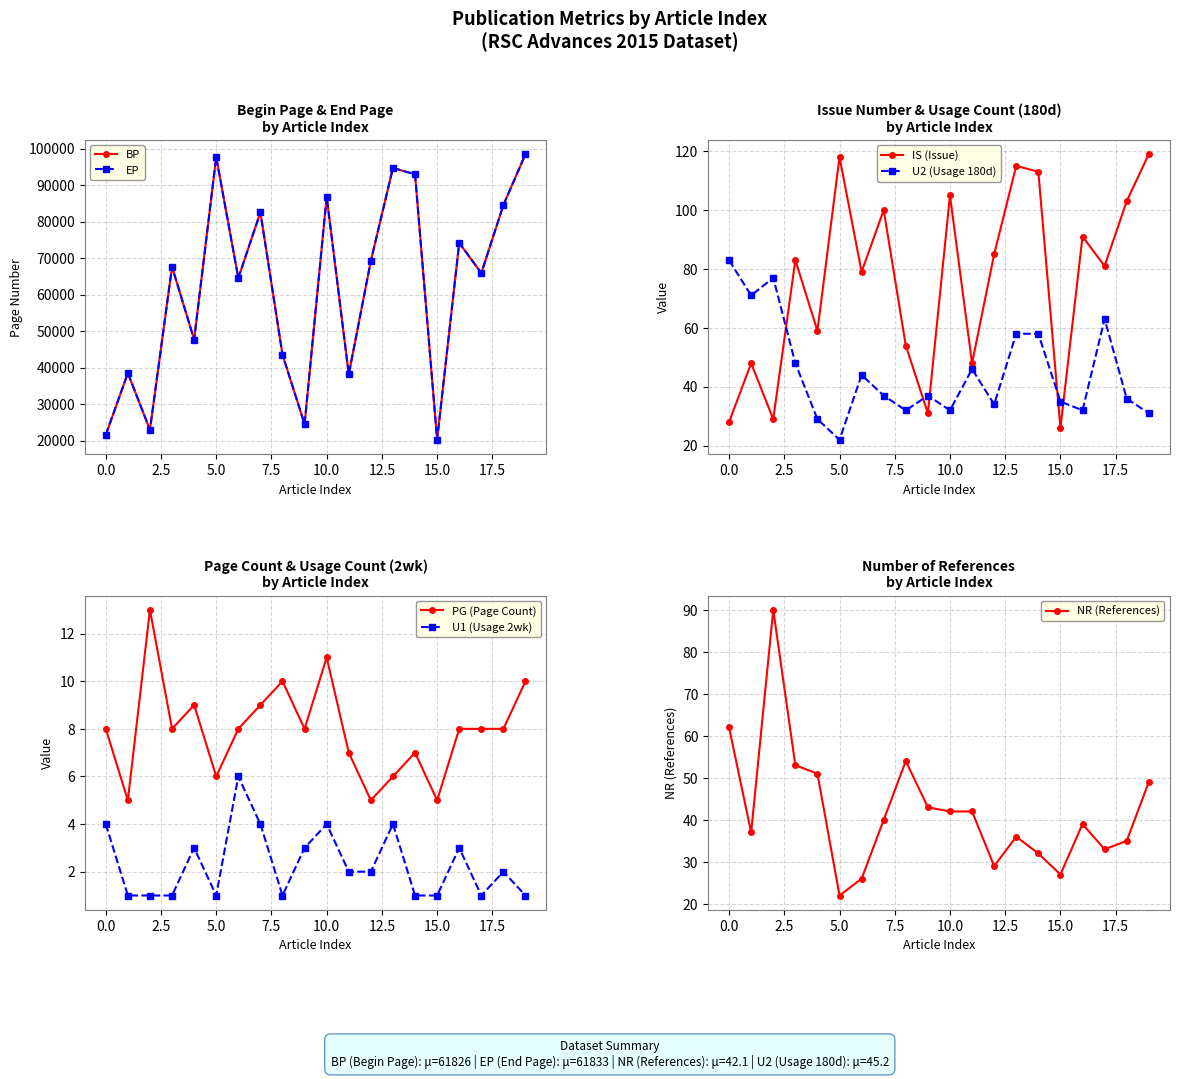

What is the value of the IS point at the 11th from the left?

105